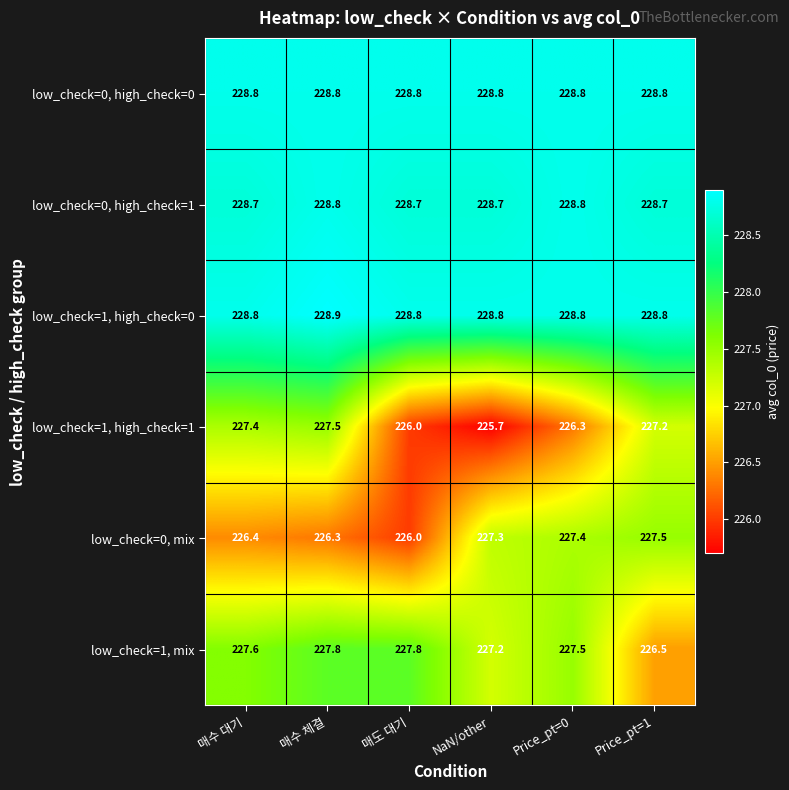

What is the spread (max minus min) of values at 매도 대기?

2.8